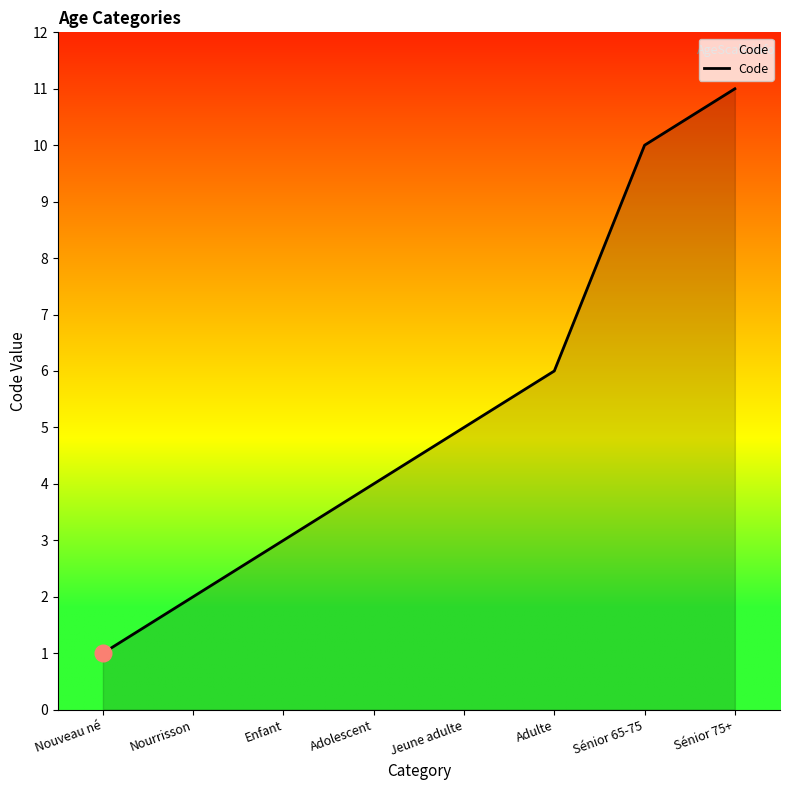

The value at Adolescent is 6. True or false?

False